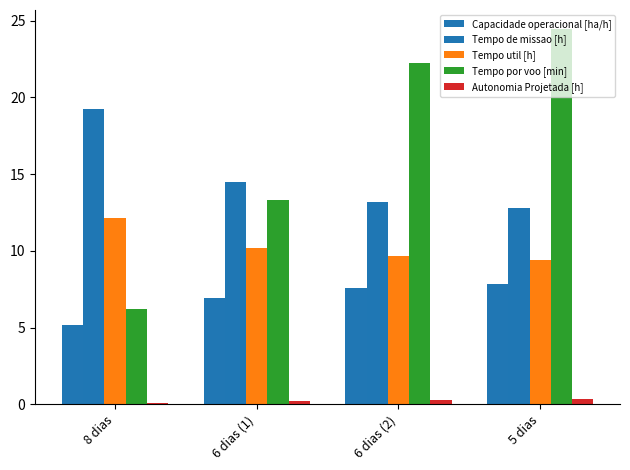

Reading left to right, list all the values displayed in this chart.

Capacidade operacional [ha/h]: 8 dias=5.2	6 dias (1)=6.9	6 dias (2)=7.6	5 dias=7.8
Tempo de missao [h]: 8 dias=19.3	6 dias (1)=14.5	6 dias (2)=13.2	5 dias=12.8
Tempo util [h]: 8 dias=12.2	6 dias (1)=10.2	6 dias (2)=9.6	5 dias=9.4
Tempo por voo [min]: 8 dias=6.2	6 dias (1)=13.3	6 dias (2)=22.2	5 dias=24.5
Autonomia Projetada [h]: 8 dias=0.1	6 dias (1)=0.2	6 dias (2)=0.3	5 dias=0.4